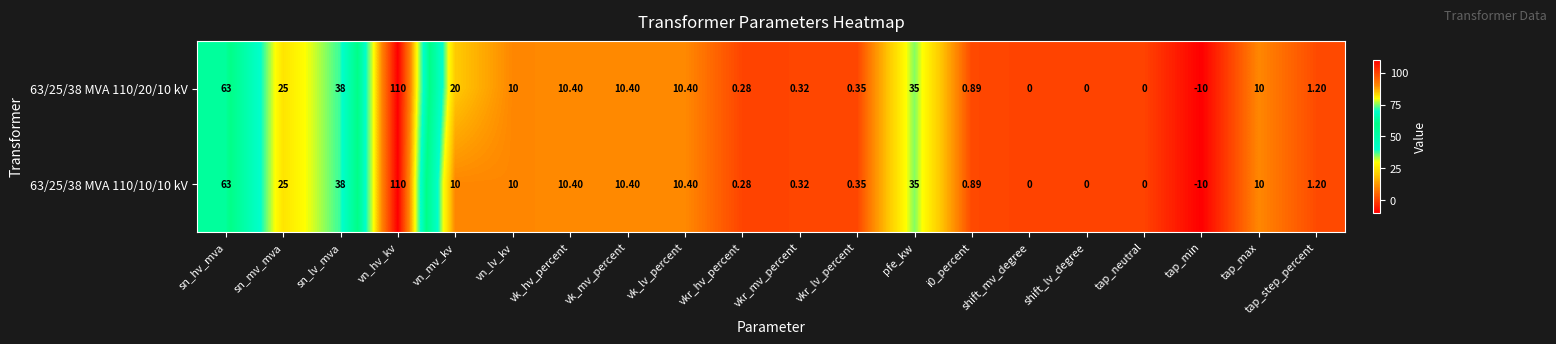

At which category is the sum across all series the highest?

vn_hv_kv